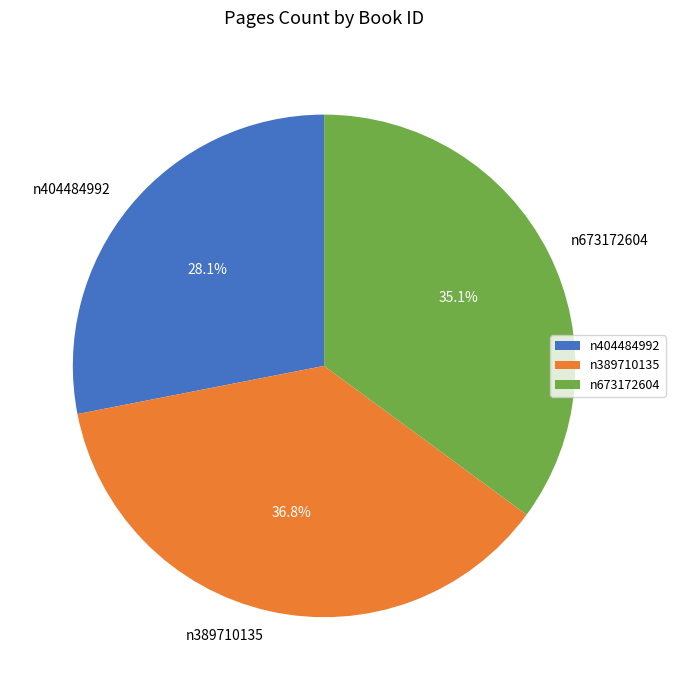

Rank the categories by value from highest to lowest.

n389710135, n673172604, n404484992